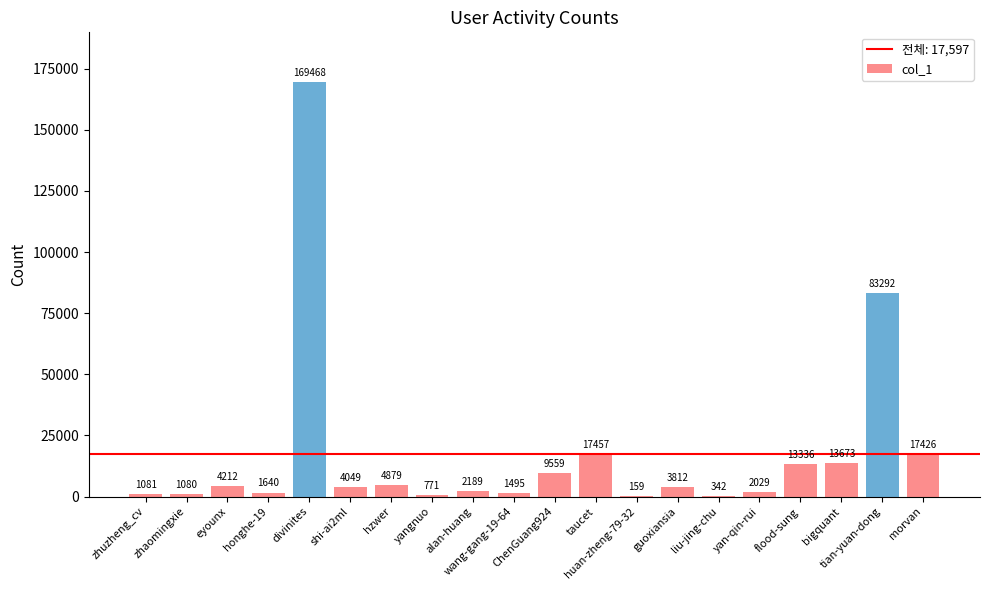

What is the maximum value shown in the chart?

169468